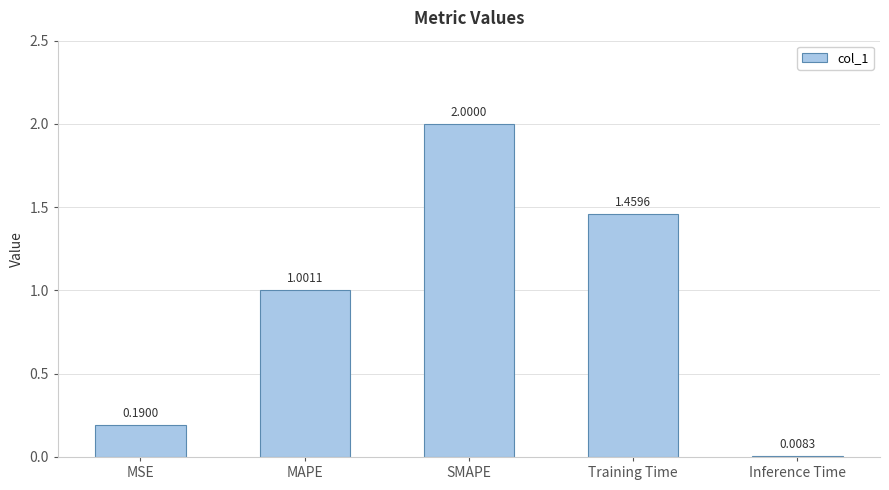

Which label corresponds to the largest value in the chart?

SMAPE